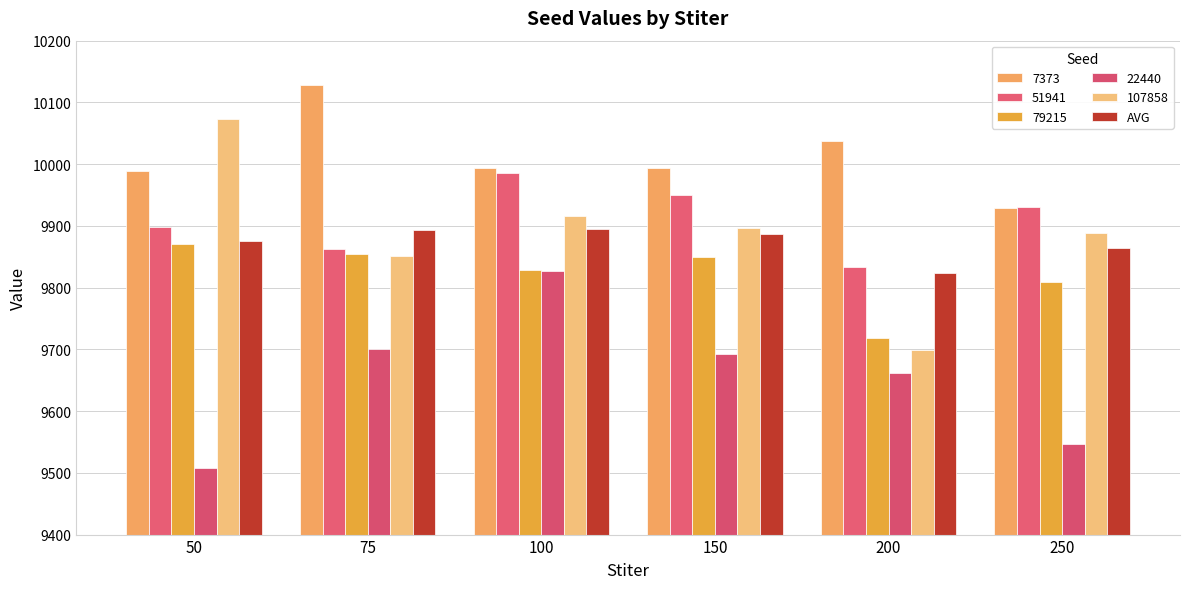

How many data points does each series have?

6